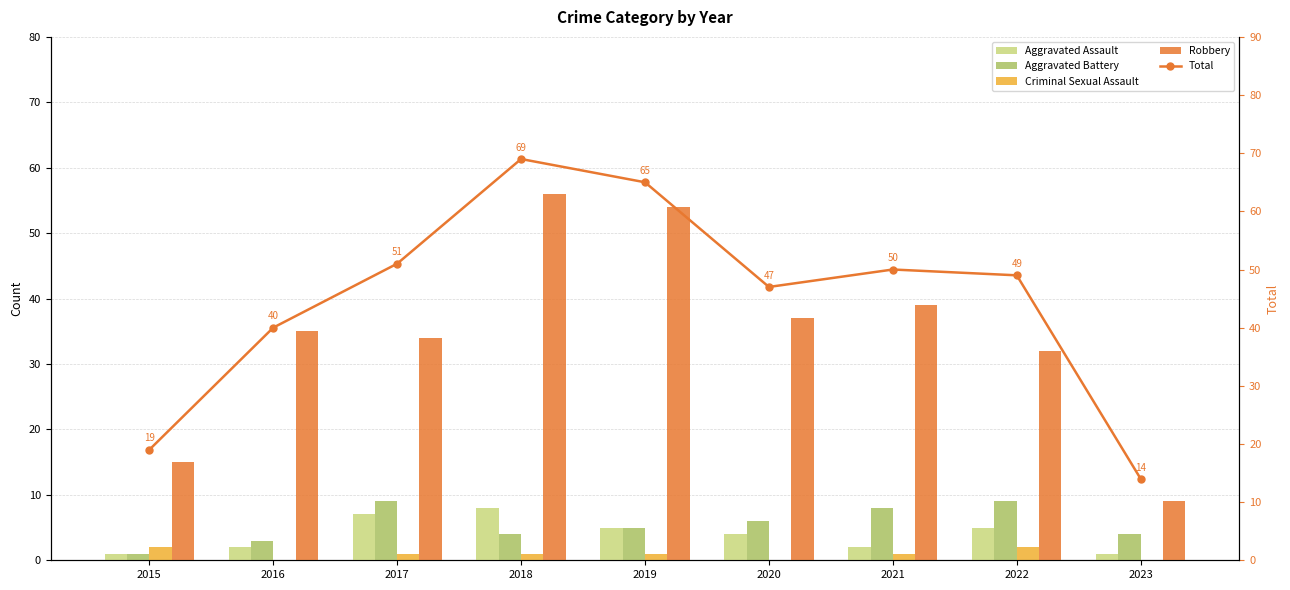

True or false: Criminal Sexual Assault has a value of 1 at 2019.

True